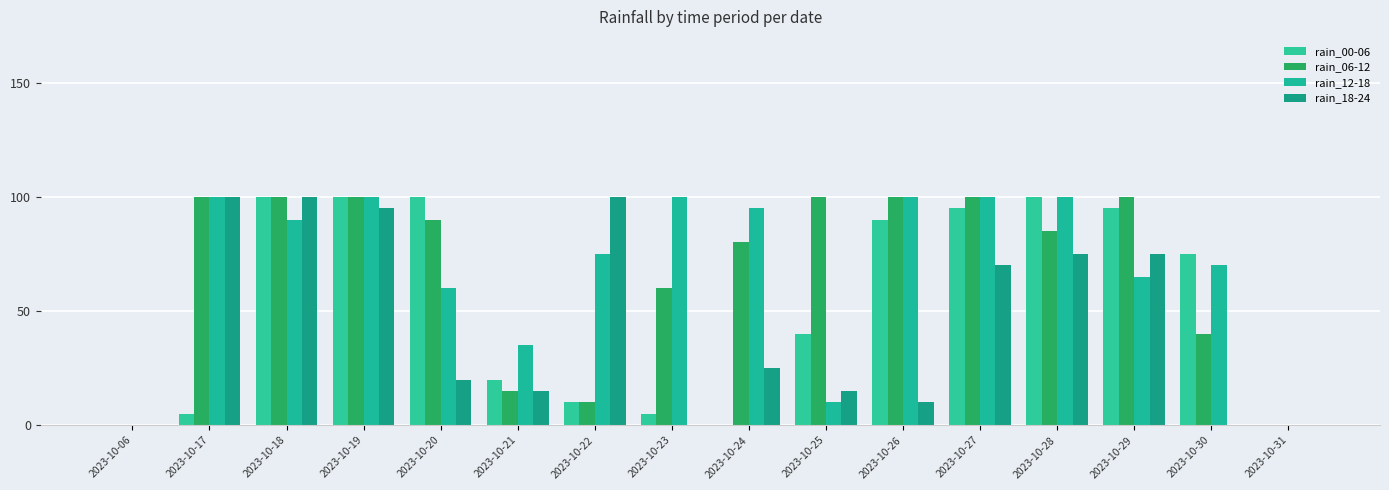

Is the value of rain_06-12 at 2023-10-20 greater than the value of rain_00-06 at 2023-10-06?

Yes